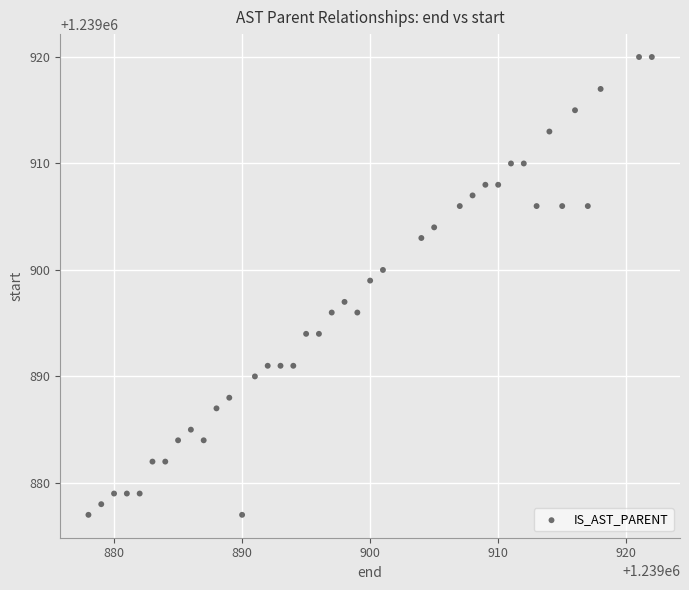

What is the range of Y values (max minus min)?

43